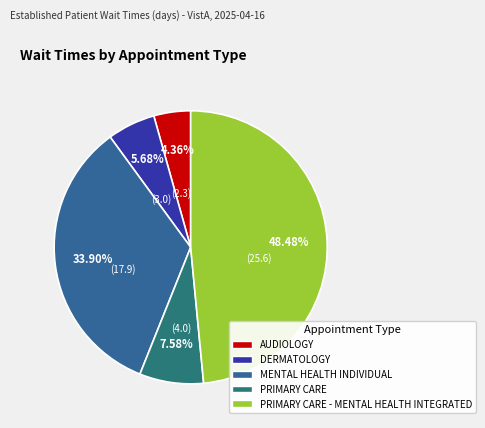

To the nearest percent, what is the difference between the DERMATOLOGY and MENTAL HEALTH INDIVIDUAL slice percentages?

28%